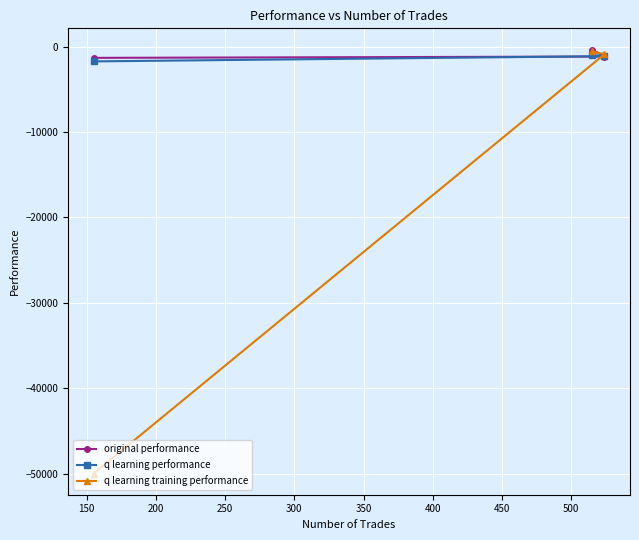

Which series has the largest range (max minus min)?

q learning training performance